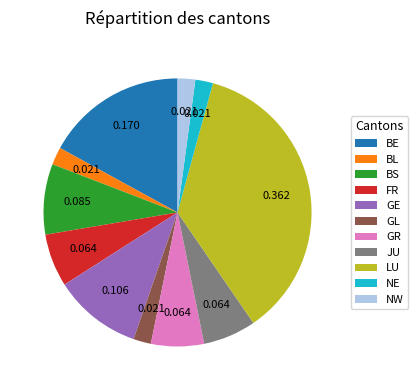

Between LU and BE, which is larger?

LU